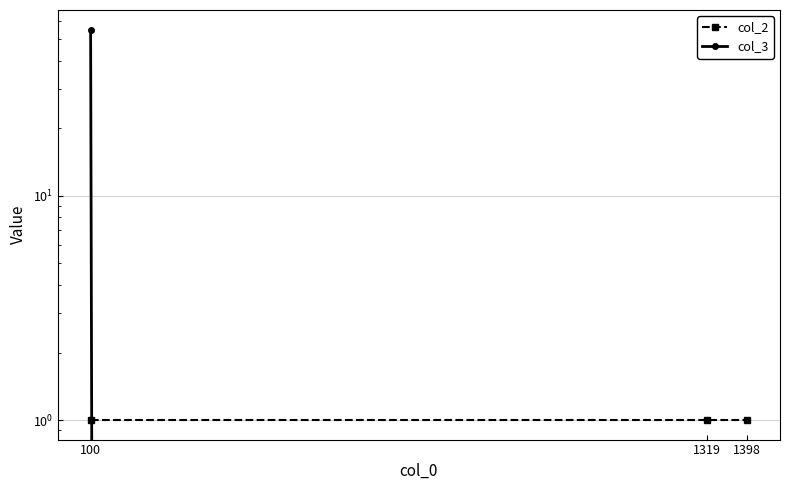

How many data points in col_3 are above 0?

1